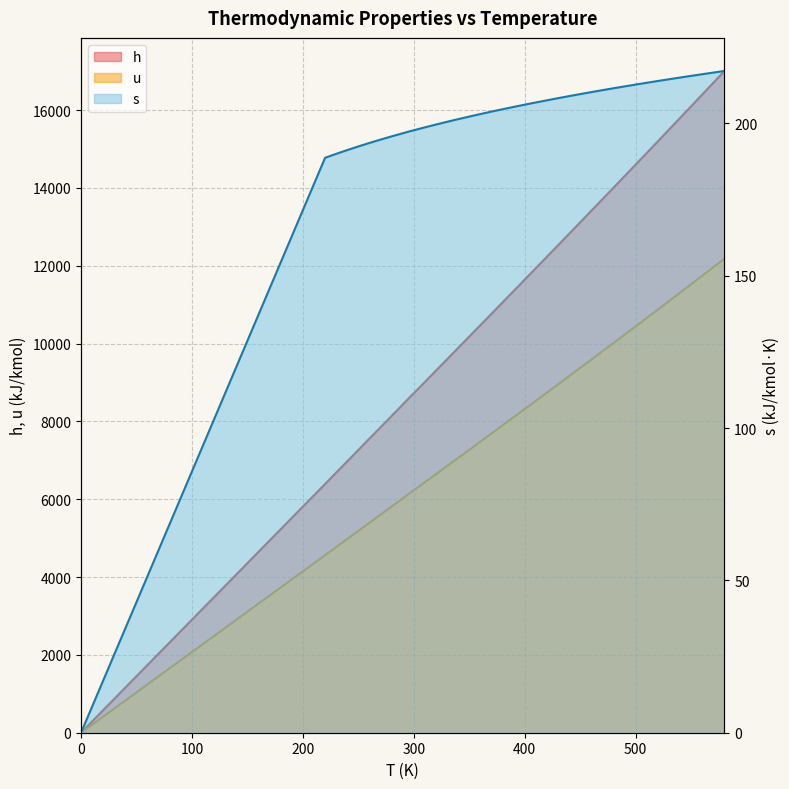

The value of u at 490 is 10228.0. True or false?

True